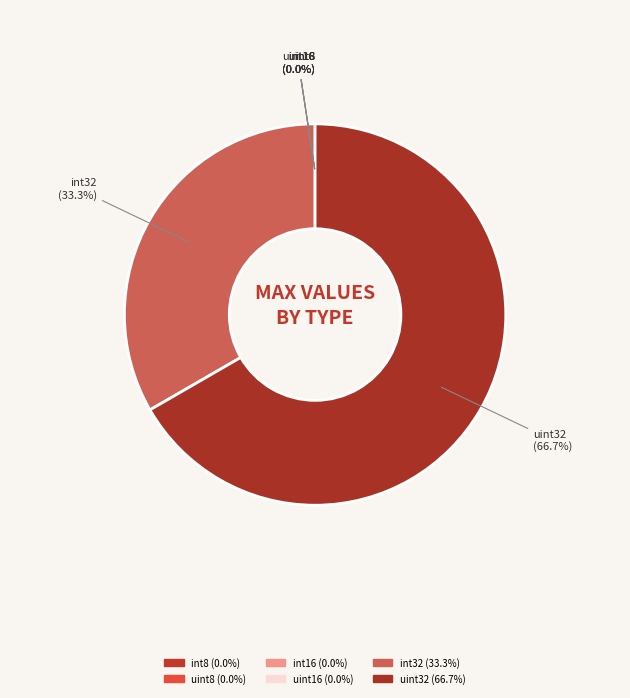

What is the largest slice in the pie chart?

uint32